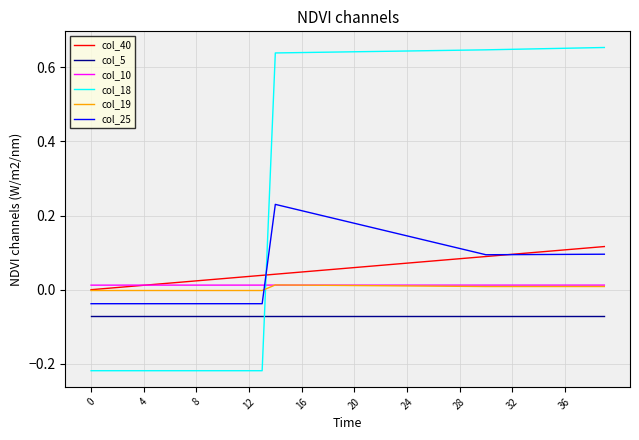

Count the number of data series in this chart.

6